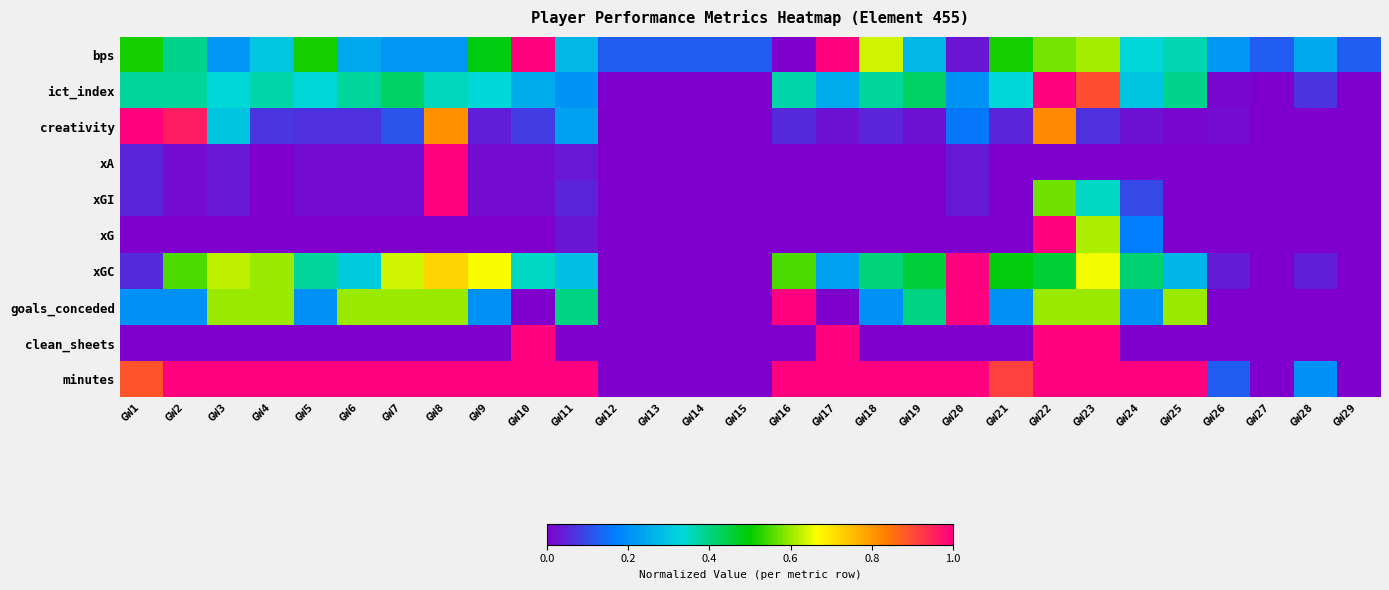

Reading left to right, transcribe all the data shown in this chart.

bps: GW1=0.5	GW2=0.4	GW3=0.2	GW4=0.3	GW5=0.5	GW6=0.2	GW7=0.2	GW8=0.2	GW9=0.5	GW10=1.0	GW11=0.3	GW12=0.1	GW13=0.1	GW14=0.1	GW15=0.1	GW16=0.0	GW17=1.0	GW18=0.6	GW19=0.3	GW20=0.0	GW21=0.5	GW22=0.6	GW23=0.6	GW24=0.3	GW25=0.4	GW26=0.2	GW27=0.1	GW28=0.2	GW29=0.1
ict_index: GW1=0.4	GW2=0.4	GW3=0.3	GW4=0.4	GW5=0.3	GW6=0.4	GW7=0.4	GW8=0.4	GW9=0.3	GW10=0.3	GW11=0.2	GW12=0.0	GW13=0.0	GW14=0.0	GW15=0.0	GW16=0.4	GW17=0.3	GW18=0.4	GW19=0.4	GW20=0.2	GW21=0.3	GW22=1.0	GW23=0.9	GW24=0.3	GW25=0.4	GW26=0.0	GW27=0.0	GW28=0.1	GW29=0.0
creativity: GW1=1.0	GW2=1.0	GW3=0.3	GW4=0.1	GW5=0.1	GW6=0.1	GW7=0.1	GW8=0.8	GW9=0.0	GW10=0.1	GW11=0.2	GW12=0.0	GW13=0.0	GW14=0.0	GW15=0.0	GW16=0.1	GW17=0.0	GW18=0.0	GW19=0.0	GW20=0.2	GW21=0.0	GW22=0.8	GW23=0.1	GW24=0.0	GW25=0.0	GW26=0.0	GW27=0.0	GW28=0.0	GW29=0.0
xA: GW1=0.0	GW2=0.0	GW3=0.0	GW4=0.0	GW5=0.0	GW6=0.0	GW7=0.0	GW8=1.0	GW9=0.0	GW10=0.0	GW11=0.0	GW12=0.0	GW13=0.0	GW14=0.0	GW15=0.0	GW16=0.0	GW17=0.0	GW18=0.0	GW19=0.0	GW20=0.0	GW21=0.0	GW22=0.0	GW23=0.0	GW24=0.0	GW25=0.0	GW26=0.0	GW27=0.0	GW28=0.0	GW29=0.0
xGI: GW1=0.0	GW2=0.0	GW3=0.0	GW4=0.0	GW5=0.0	GW6=0.0	GW7=0.0	GW8=1.0	GW9=0.0	GW10=0.0	GW11=0.0	GW12=0.0	GW13=0.0	GW14=0.0	GW15=0.0	GW16=0.0	GW17=0.0	GW18=0.0	GW19=0.0	GW20=0.0	GW21=0.0	GW22=0.6	GW23=0.3	GW24=0.1	GW25=0.0	GW26=0.0	GW27=0.0	GW28=0.0	GW29=0.0
xG: GW1=0.0	GW2=0.0	GW3=0.0	GW4=0.0	GW5=0.0	GW6=0.0	GW7=0.0	GW8=0.0	GW9=0.0	GW10=0.0	GW11=0.0	GW12=0.0	GW13=0.0	GW14=0.0	GW15=0.0	GW16=0.0	GW17=0.0	GW18=0.0	GW19=0.0	GW20=0.0	GW21=0.0	GW22=1.0	GW23=0.6	GW24=0.2	GW25=0.0	GW26=0.0	GW27=0.0	GW28=0.0	GW29=0.0
xGC: GW1=0.1	GW2=0.5	GW3=0.6	GW4=0.6	GW5=0.4	GW6=0.3	GW7=0.6	GW8=0.7	GW9=0.7	GW10=0.3	GW11=0.3	GW12=0.0	GW13=0.0	GW14=0.0	GW15=0.0	GW16=0.5	GW17=0.2	GW18=0.4	GW19=0.5	GW20=1.0	GW21=0.5	GW22=0.5	GW23=0.7	GW24=0.4	GW25=0.3	GW26=0.0	GW27=0.0	GW28=0.0	GW29=0.0
goals_conceded: GW1=0.2	GW2=0.2	GW3=0.6	GW4=0.6	GW5=0.2	GW6=0.6	GW7=0.6	GW8=0.6	GW9=0.2	GW10=0.0	GW11=0.4	GW12=0.0	GW13=0.0	GW14=0.0	GW15=0.0	GW16=1.0	GW17=0.0	GW18=0.2	GW19=0.4	GW20=1.0	GW21=0.2	GW22=0.6	GW23=0.6	GW24=0.2	GW25=0.6	GW26=0.0	GW27=0.0	GW28=0.0	GW29=0.0
clean_sheets: GW1=0.0	GW2=0.0	GW3=0.0	GW4=0.0	GW5=0.0	GW6=0.0	GW7=0.0	GW8=0.0	GW9=0.0	GW10=1.0	GW11=0.0	GW12=0.0	GW13=0.0	GW14=0.0	GW15=0.0	GW16=0.0	GW17=1.0	GW18=0.0	GW19=0.0	GW20=0.0	GW21=0.0	GW22=1.0	GW23=1.0	GW24=0.0	GW25=0.0	GW26=0.0	GW27=0.0	GW28=0.0	GW29=0.0
minutes: GW1=0.9	GW2=1.0	GW3=1.0	GW4=1.0	GW5=1.0	GW6=1.0	GW7=1.0	GW8=1.0	GW9=1.0	GW10=1.0	GW11=1.0	GW12=0.0	GW13=0.0	GW14=0.0	GW15=0.0	GW16=1.0	GW17=1.0	GW18=1.0	GW19=1.0	GW20=1.0	GW21=0.9	GW22=1.0	GW23=1.0	GW24=1.0	GW25=1.0	GW26=0.1	GW27=0.0	GW28=0.2	GW29=0.0